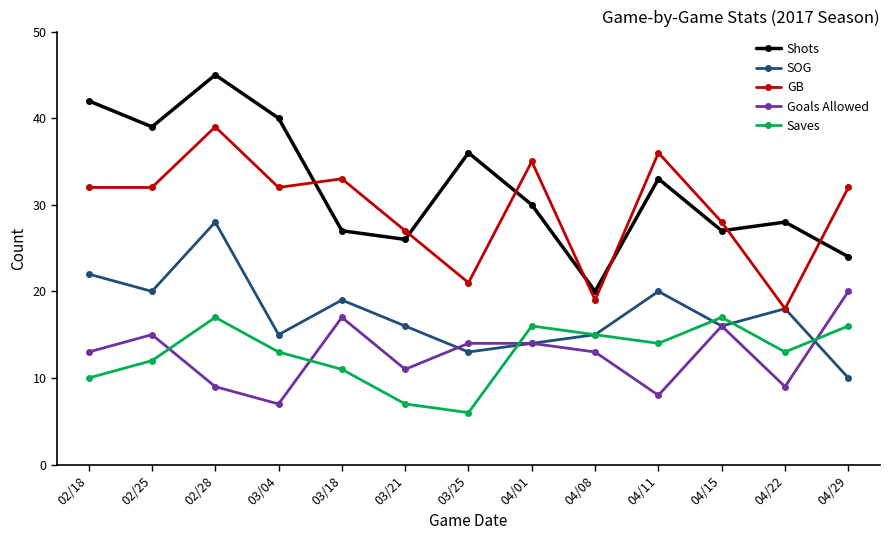

What are all the series names shown in the legend?

Shots, SOG, GB, Goals Allowed, Saves